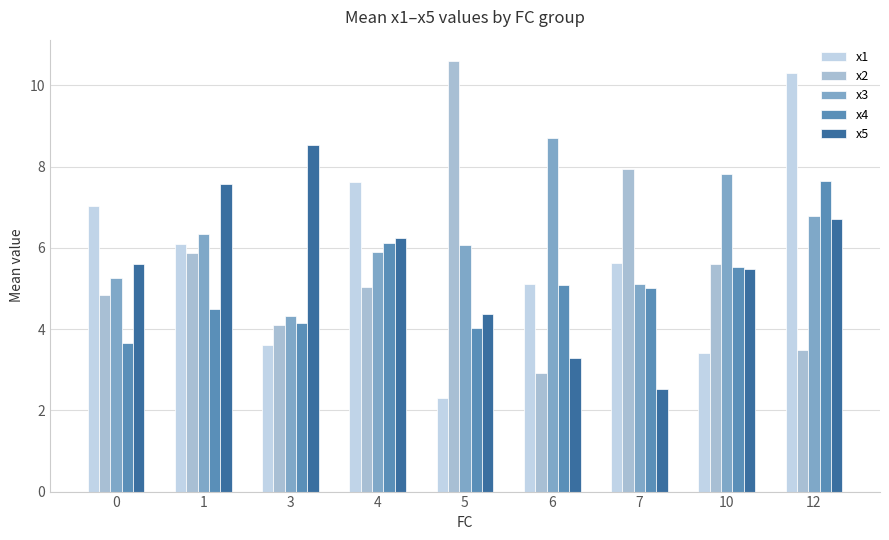

What is the sum of the x3 values at 0 and 6?

14.0